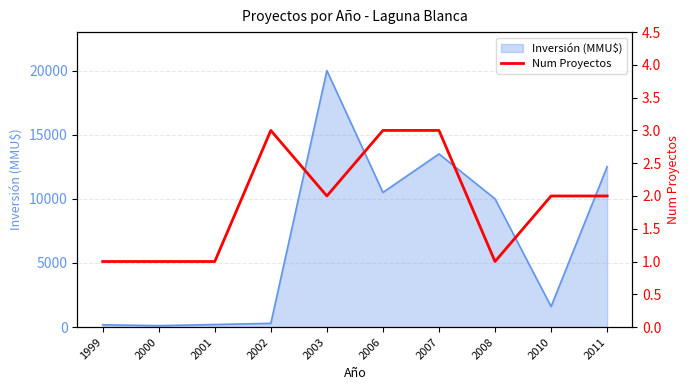

Is it true that the value at 2007 is 3?

True